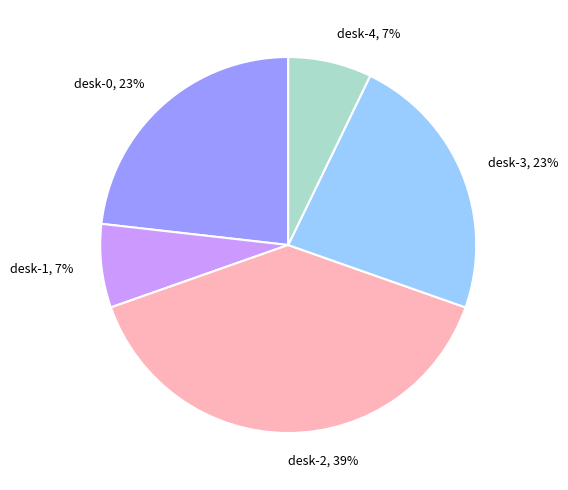

What percentage is the desk-2 slice, to the nearest percent?

39%